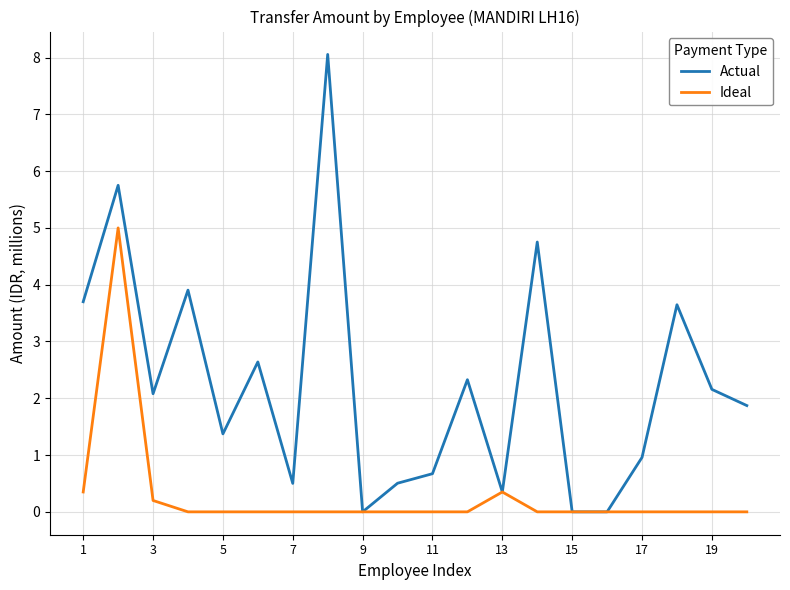

How many values in the Actual series are below 2?

10